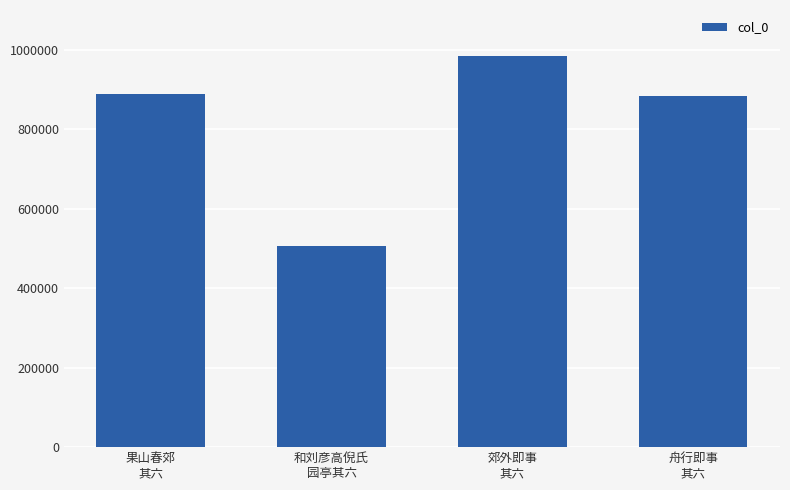

What is the minimum value shown in the chart?

505124